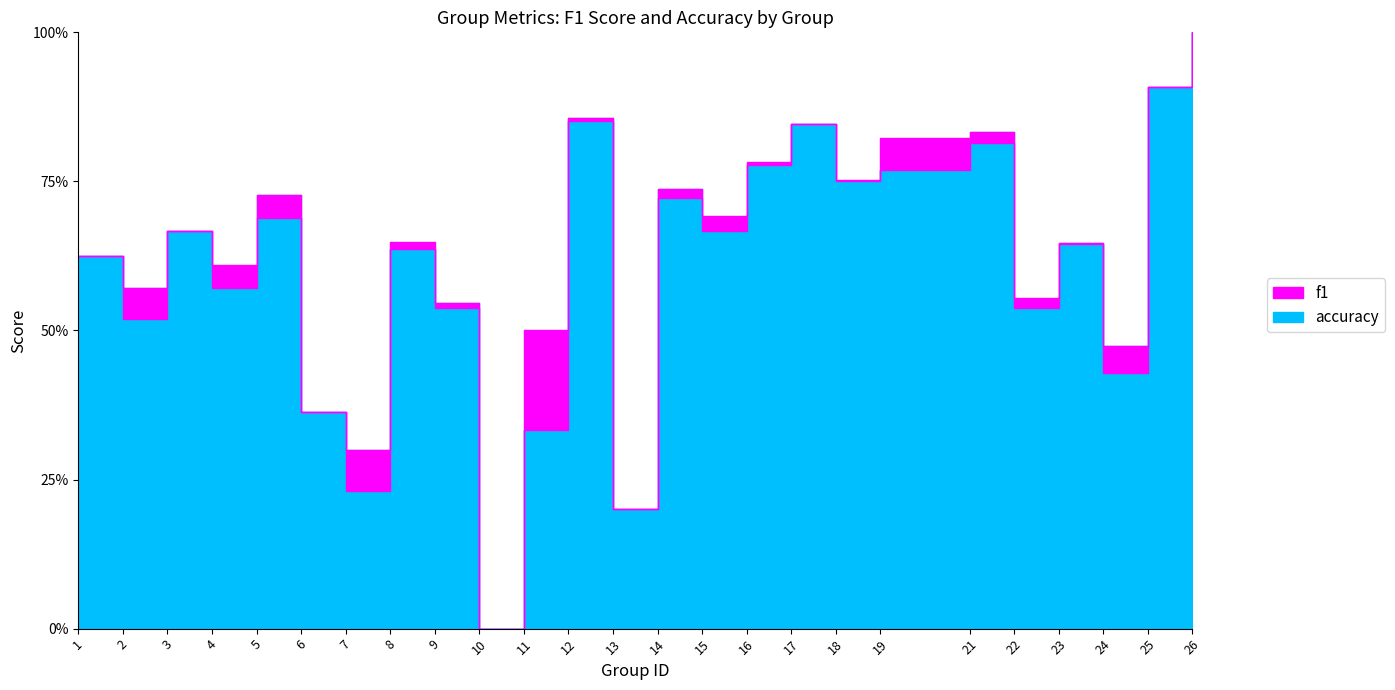

The value of accuracy at 22 is 0.5. True or false?

True